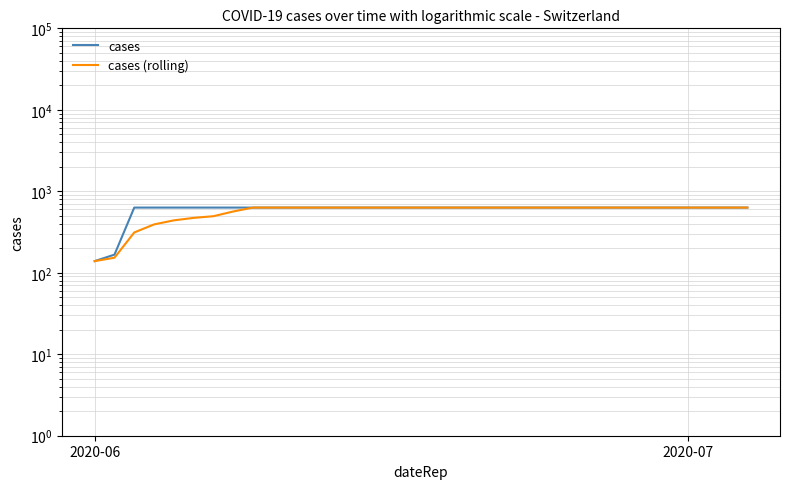

How many values in the cases series are below 631?

2